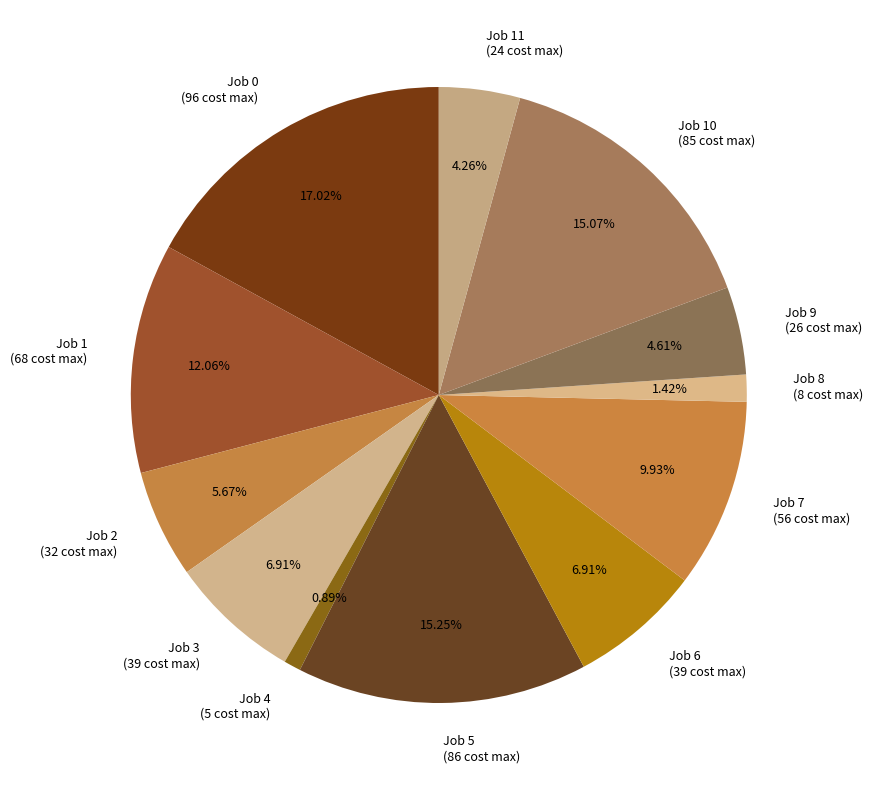

To the nearest percent, what is the average slice percentage?

8%